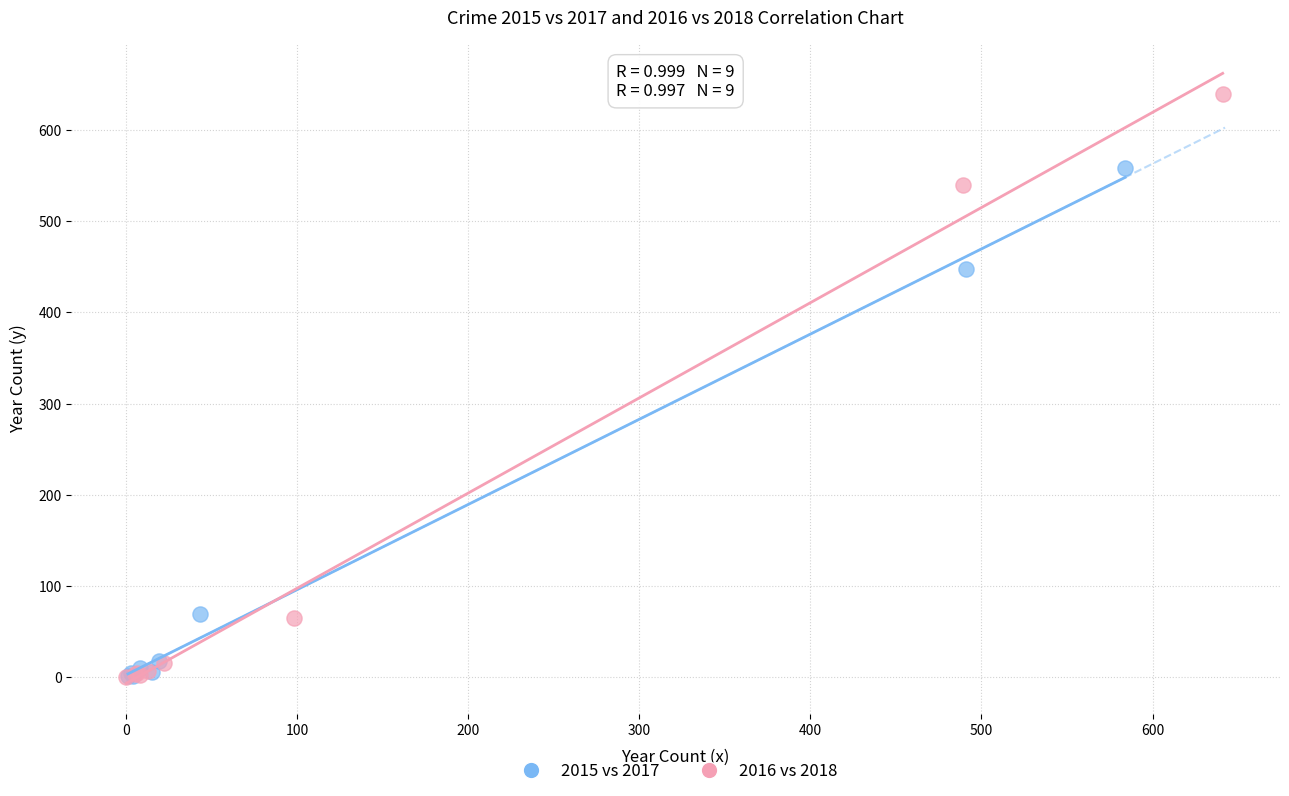

Which series has the widest spread of Y values?

2016 vs 2018